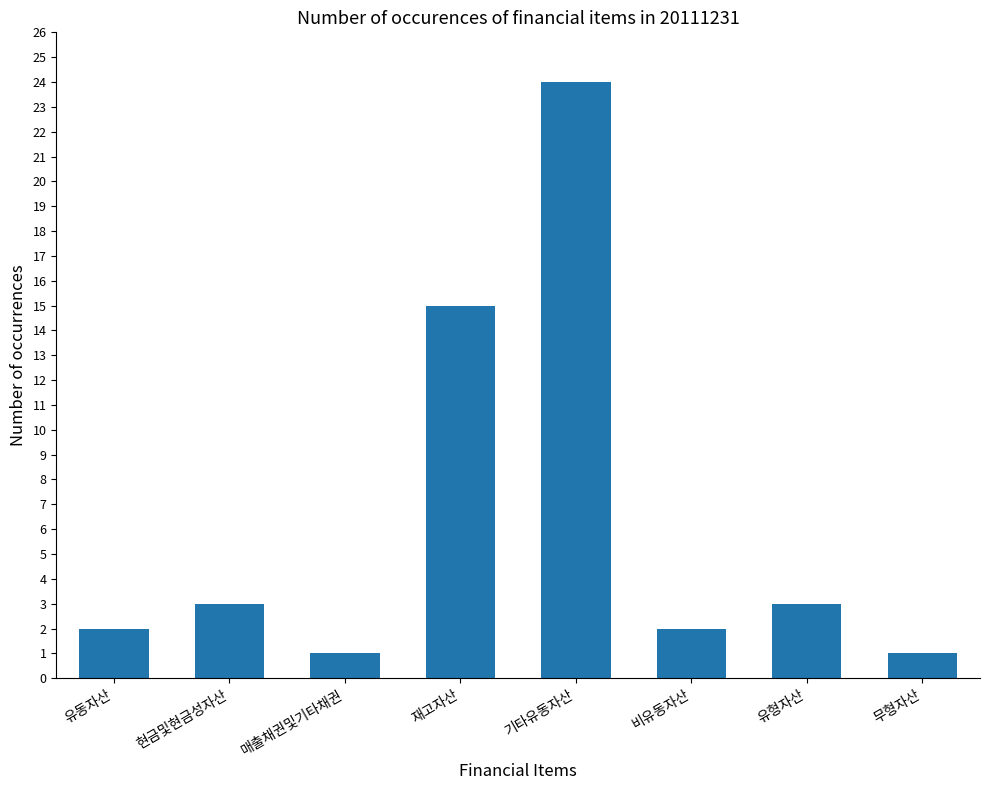

Are the bars horizontal?

No